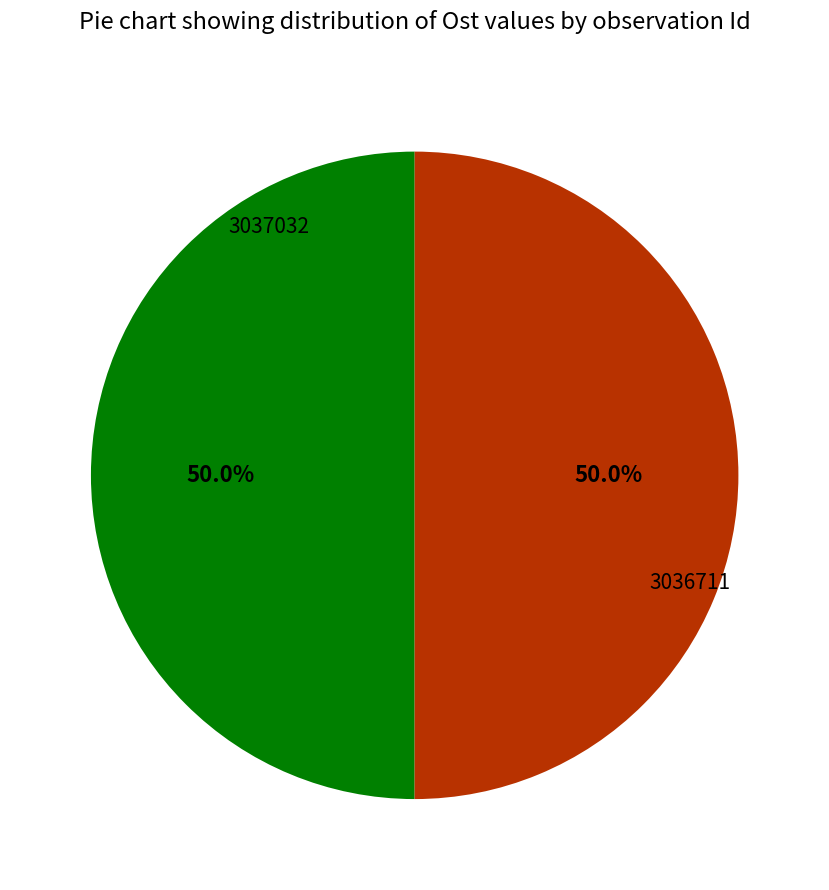

What is the ratio of the value at 3036711 to the value at 3037032?

1.0